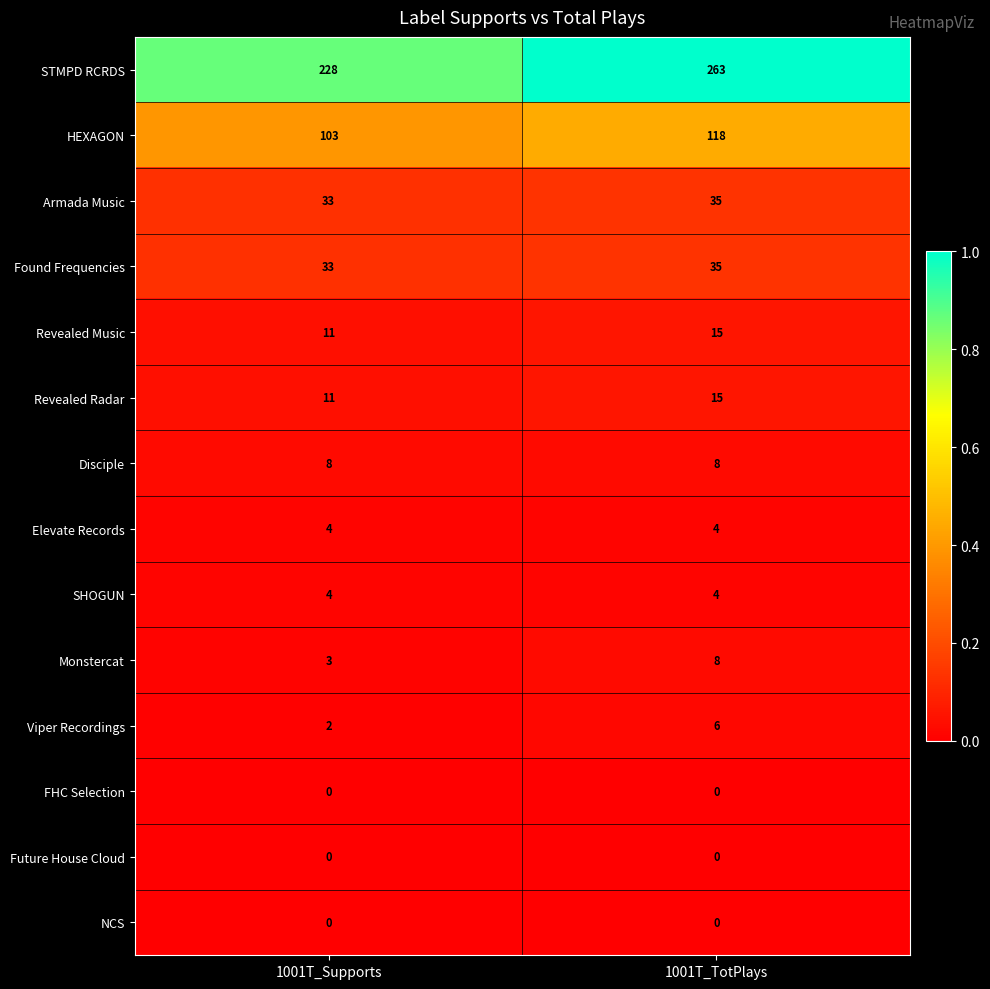

Is it true that HEXAGON equals 118 at 1001T_TotPlays?

True